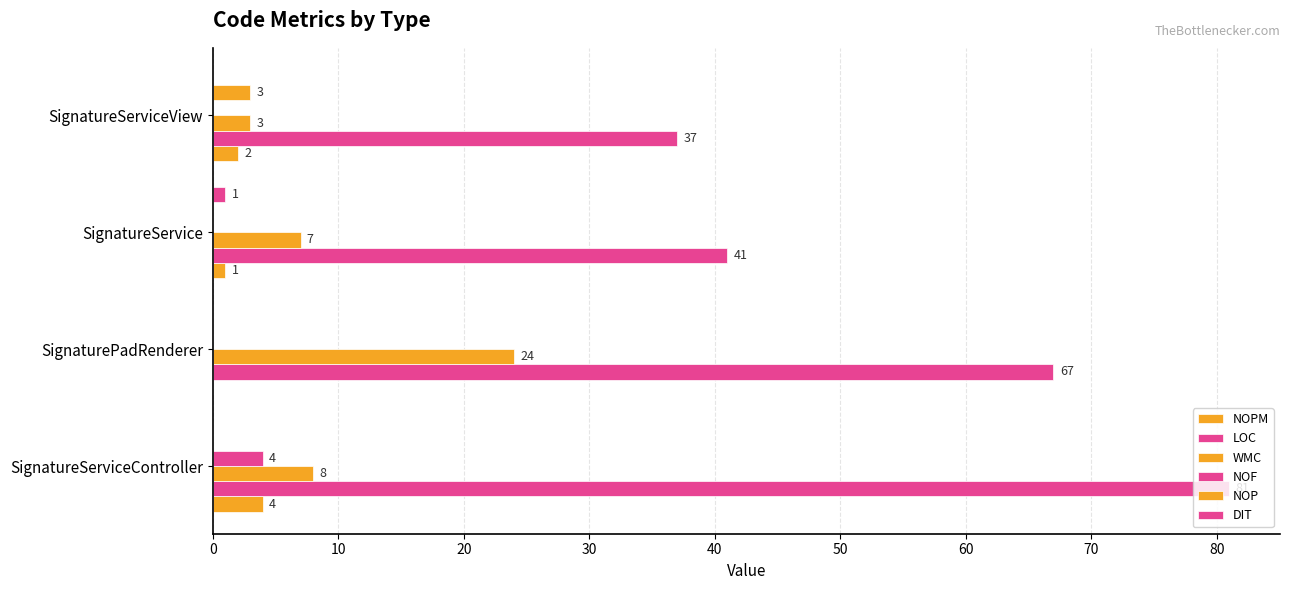

Count the number of categories in the chart.

4